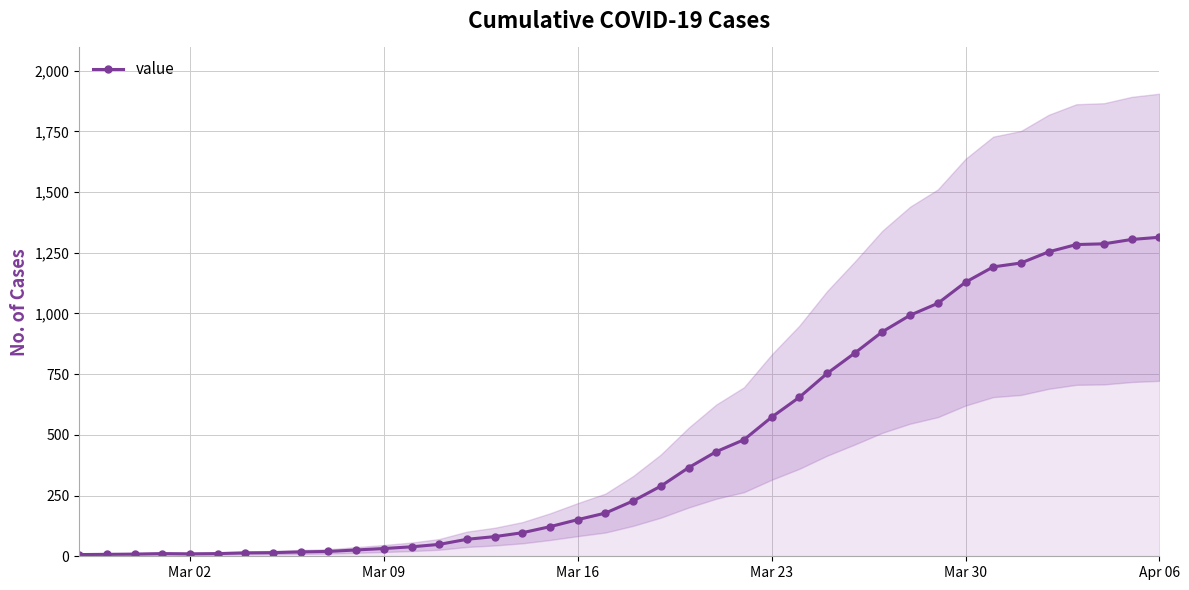

True or false: there are more than 0 points higher than both neighbors.

True